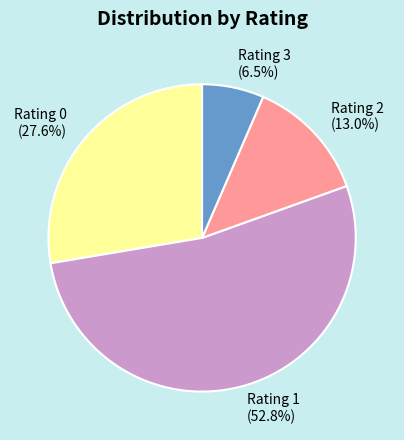

Is there a majority slice in this chart?

Yes